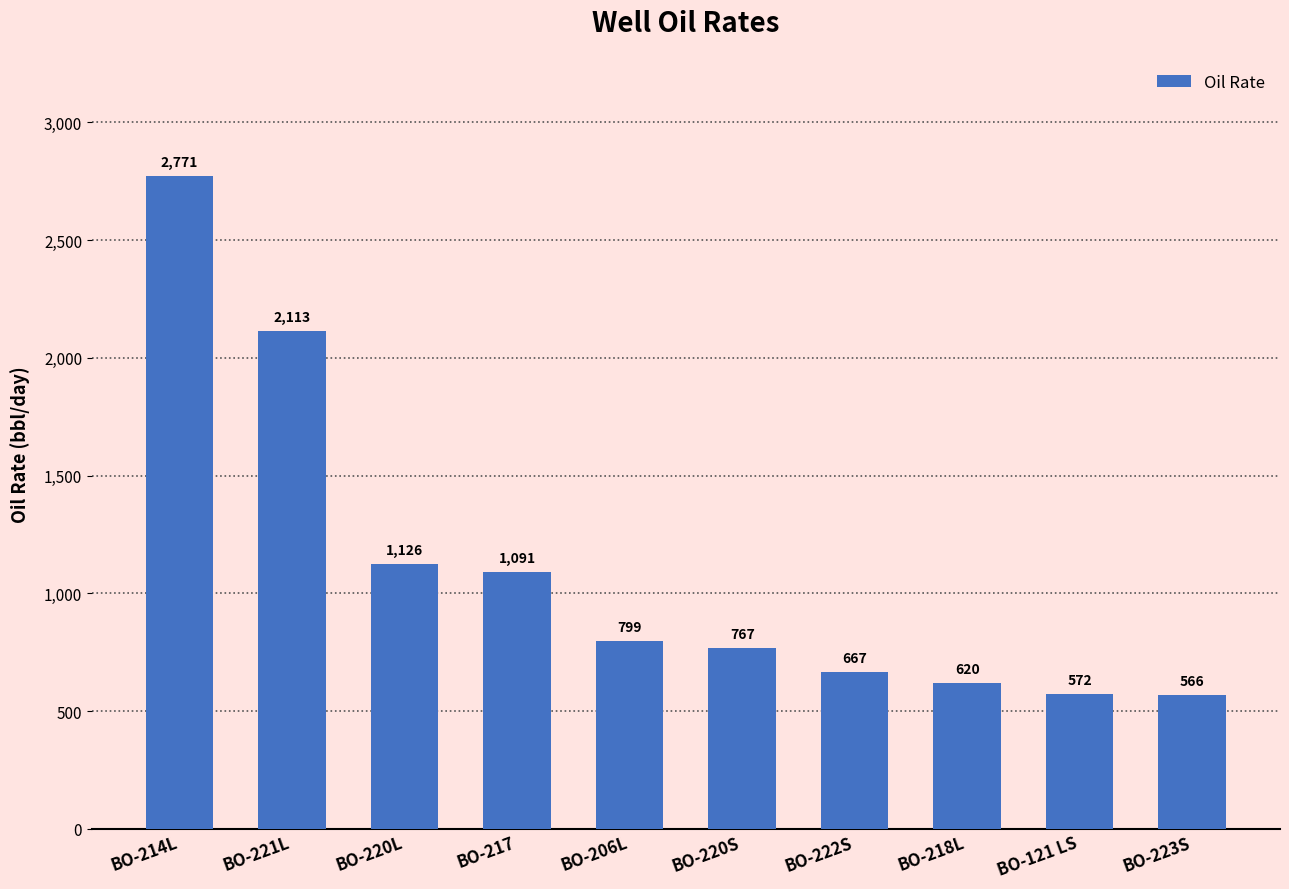

Between BO-218L and BO-223S, which is larger?

BO-218L